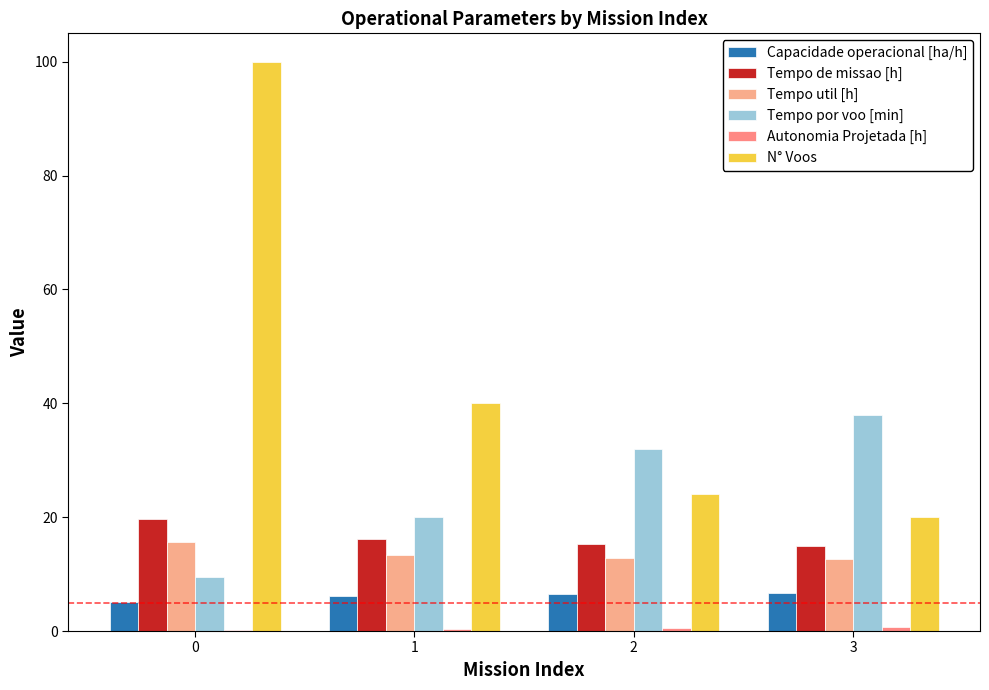

Which series has the largest total across all categories?

N° Voos